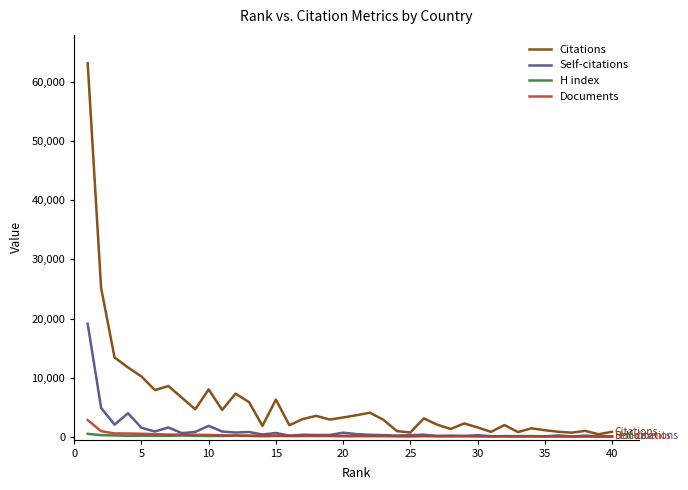

Which series has the widest spread of values?

Citations